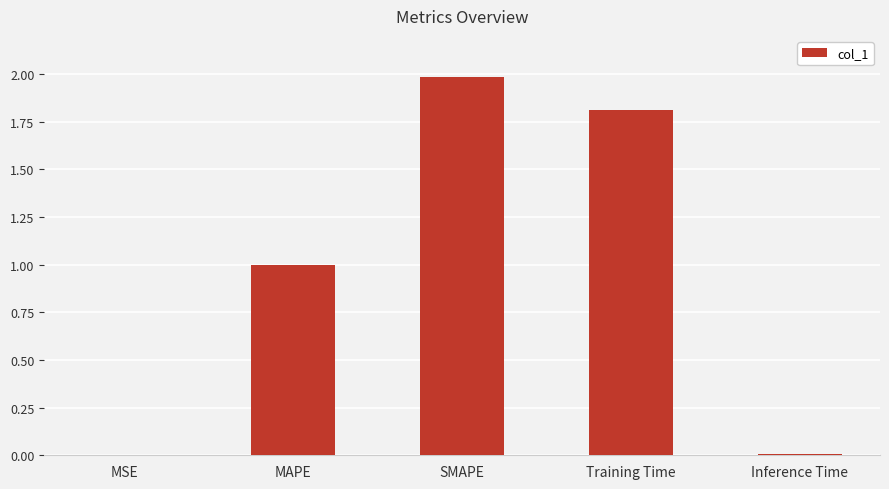

Count the number of categories in the chart.

5